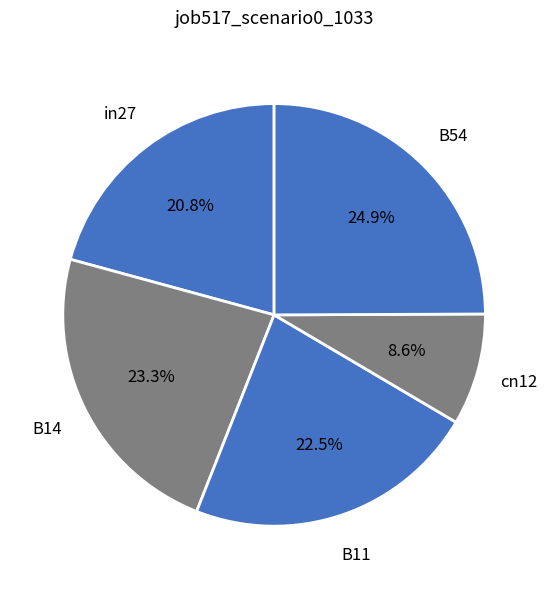

Count the number of slices in the pie.

5